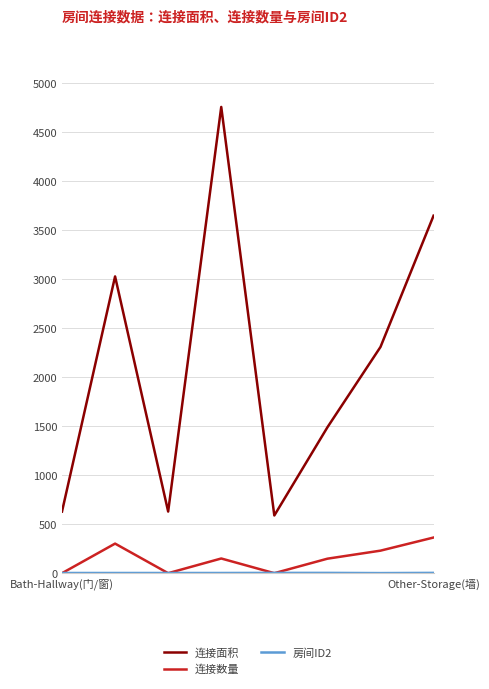

True or false: 连接面积 and 连接数量 intersect in this chart.

False